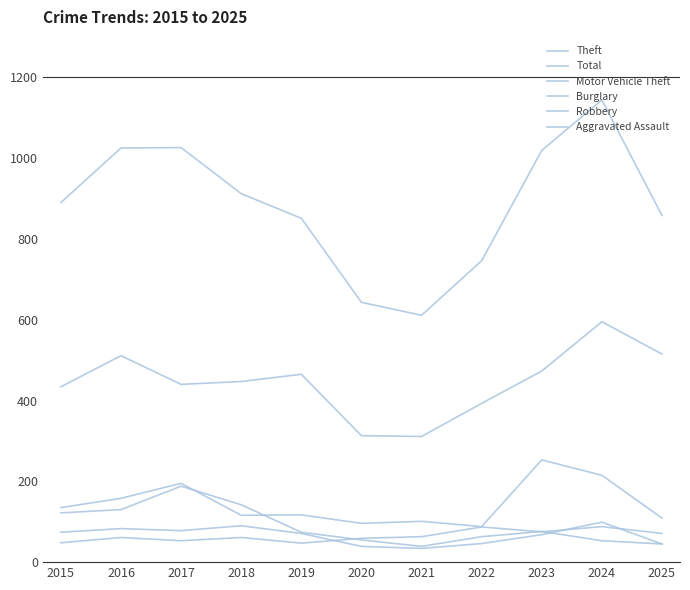

At how many categories does at least one series exceed 346?

11